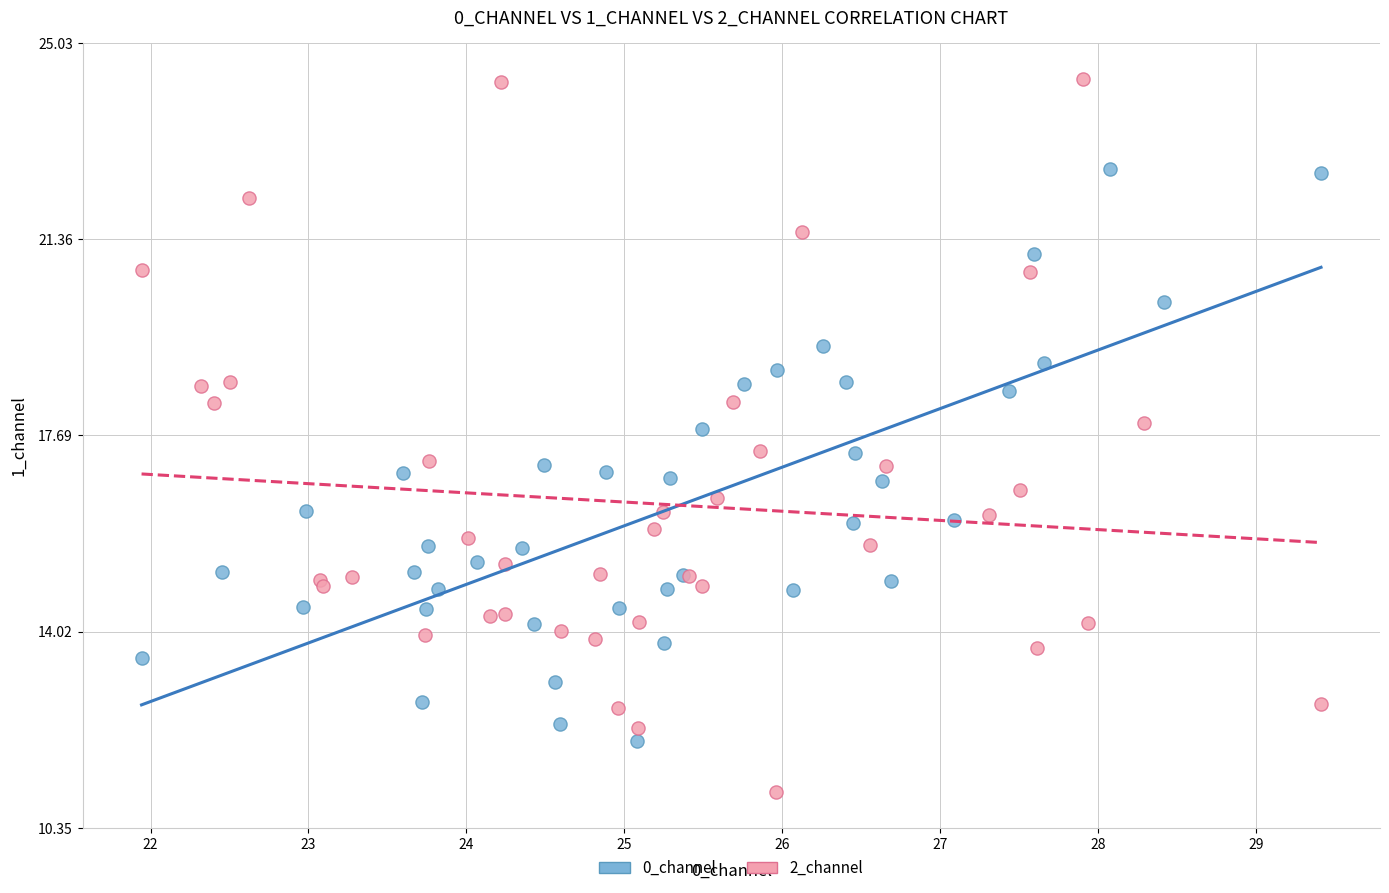

Which series has the largest Y range (max minus min)?

2_channel